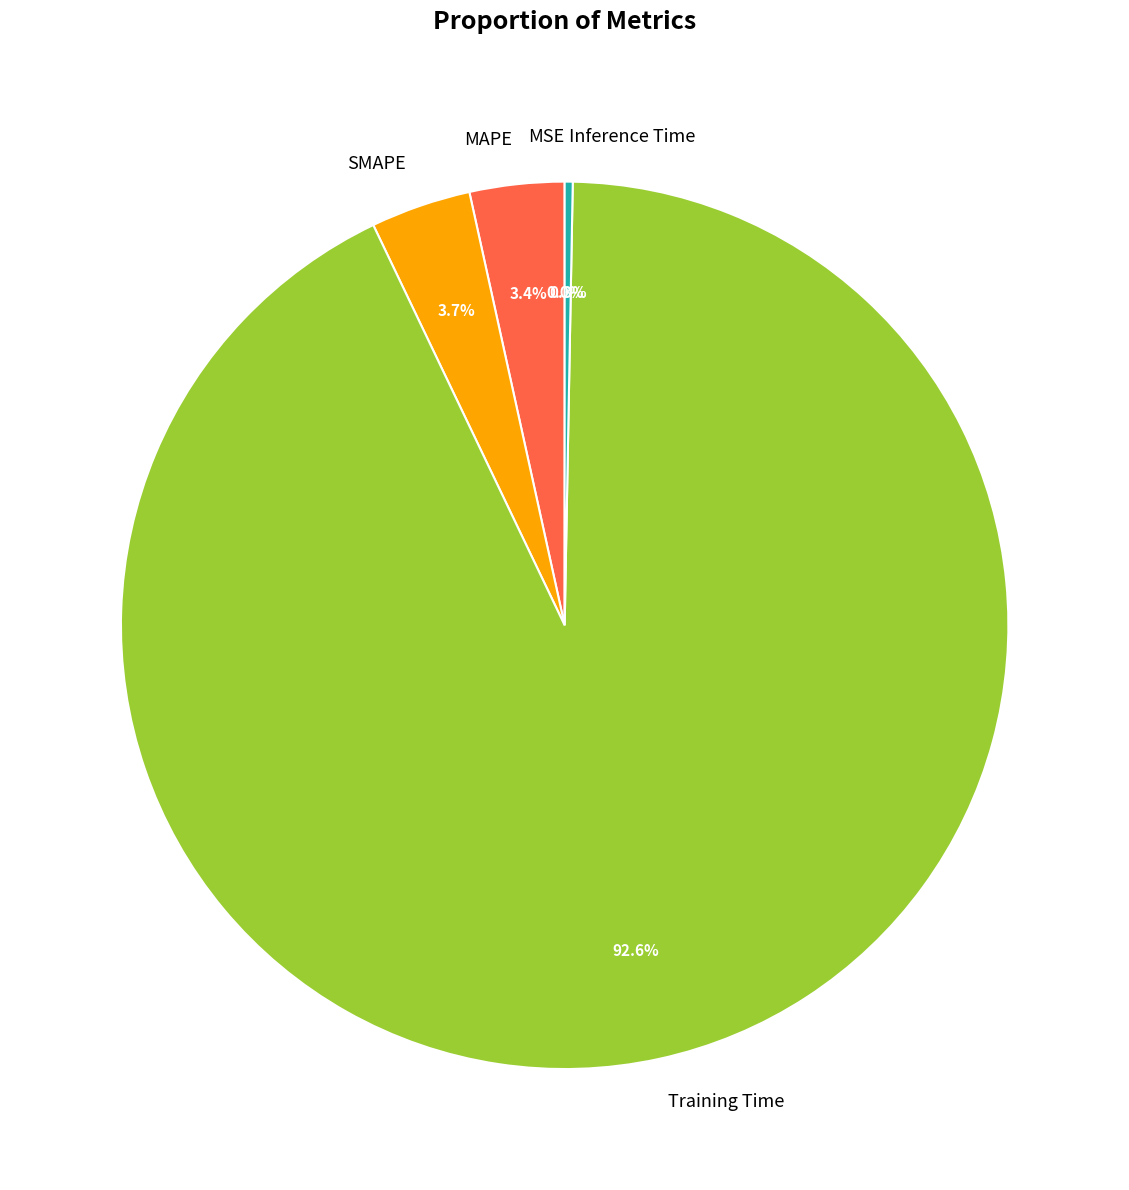

Between SMAPE and Training Time, which is larger?

Training Time